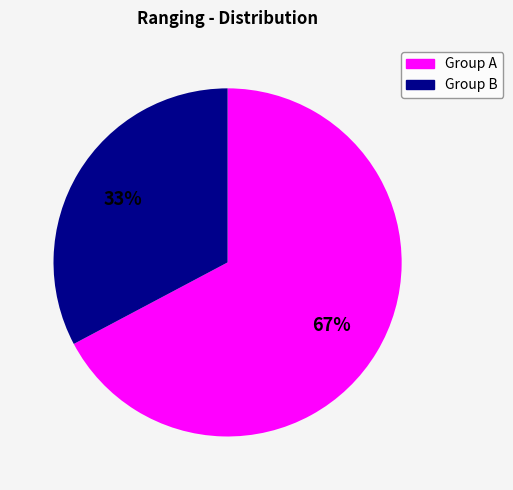

How many slices are in this pie chart?

2